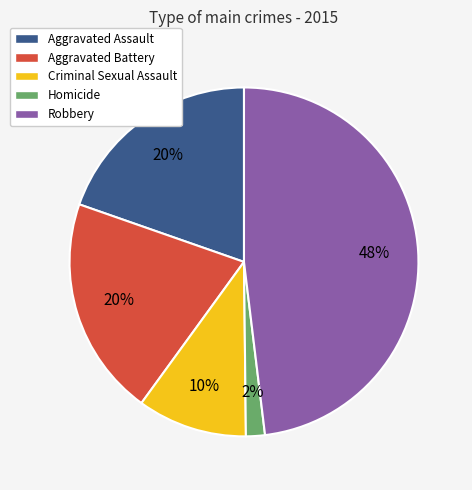

The Robbery slice represents 55% of the pie. True or false?

False